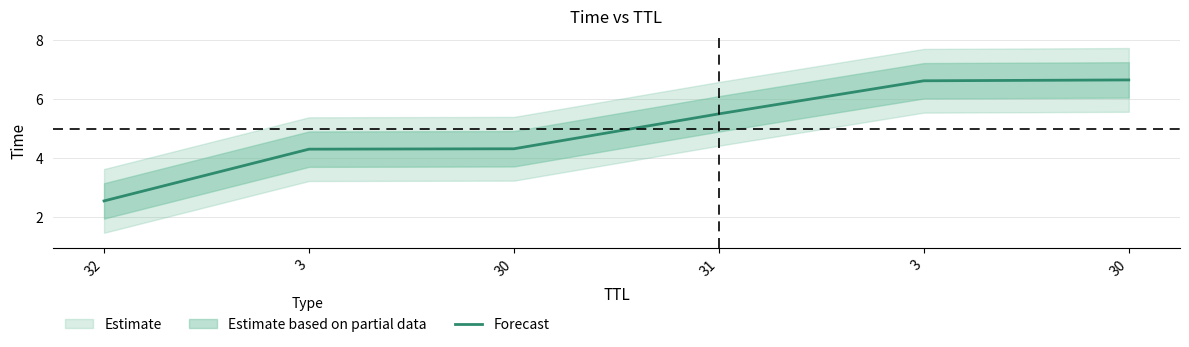

List the labels in order of value, largest first.

30, 3, 31, 30, 3, 32